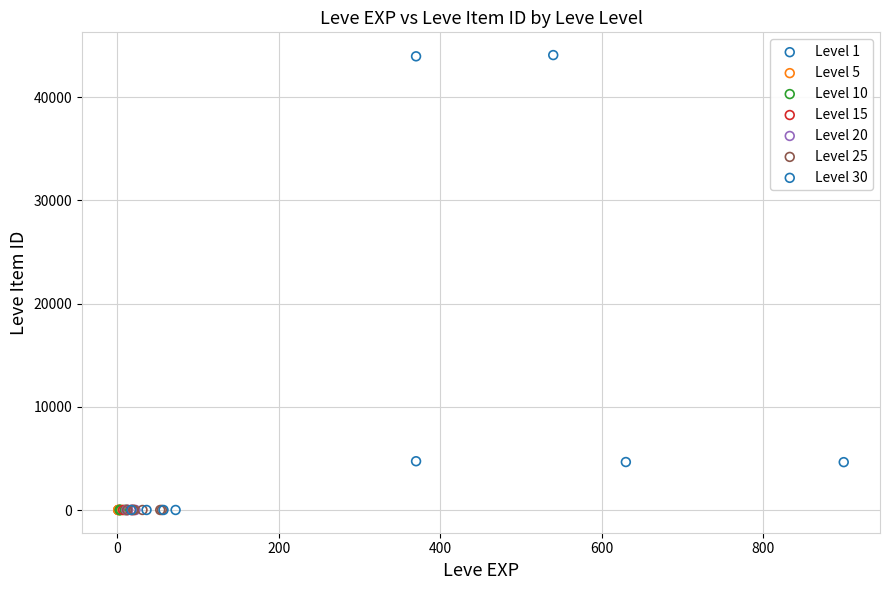

What are all the series names shown in the legend?

Level 1, Level 5, Level 10, Level 15, Level 20, Level 25, Level 30